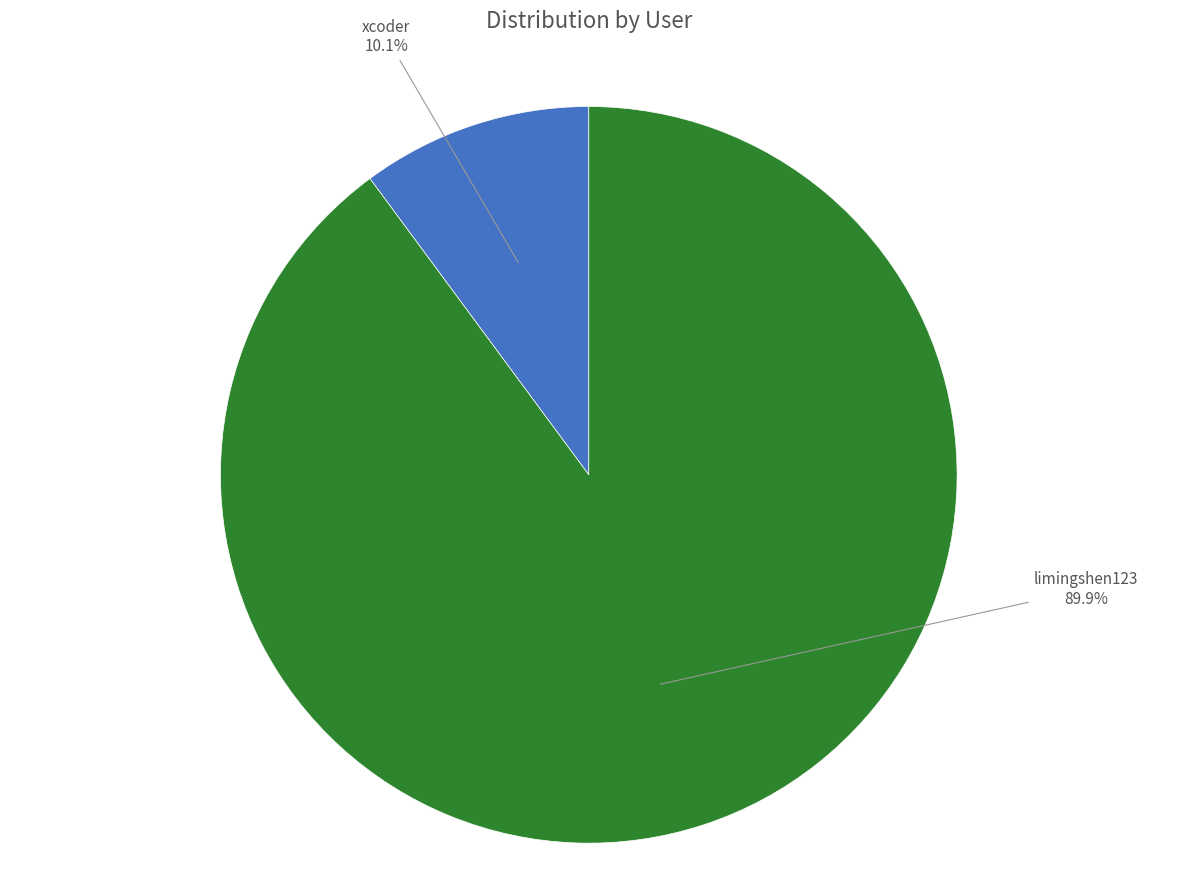

To the nearest percent, what is the difference between the limingshen123 and xcoder slice percentages?

80%